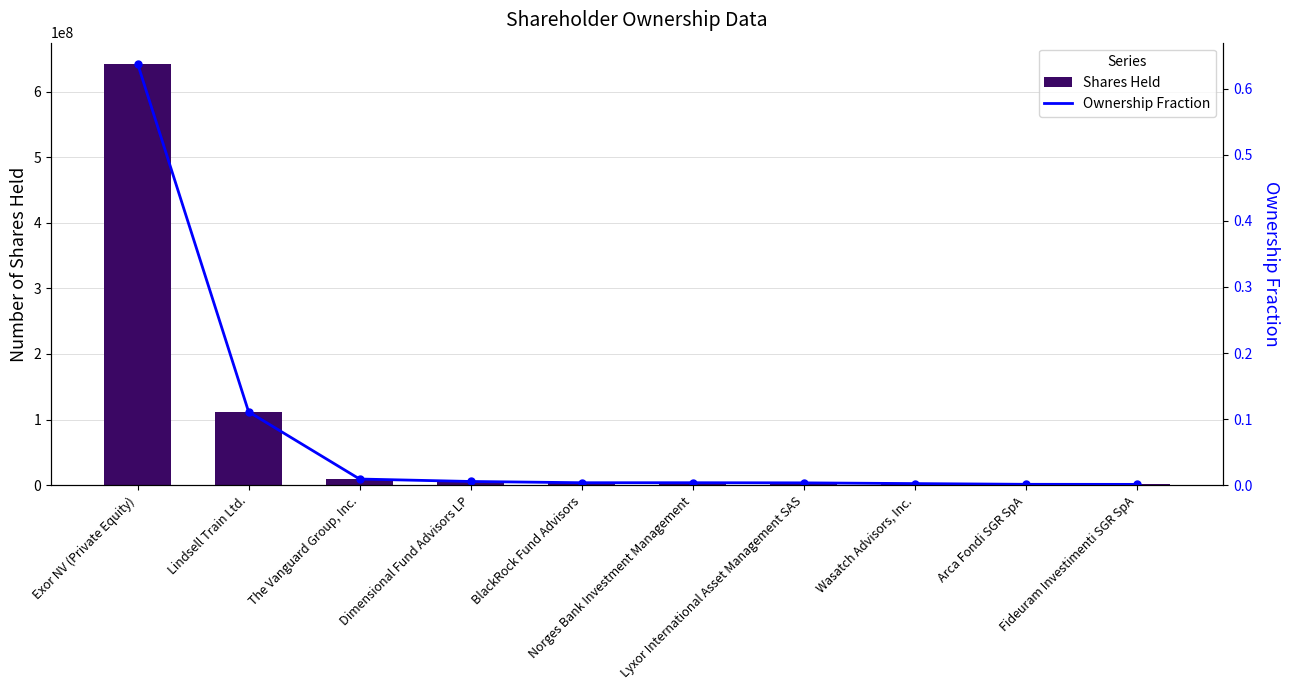

Which series has the largest total across all categories?

Shares Held